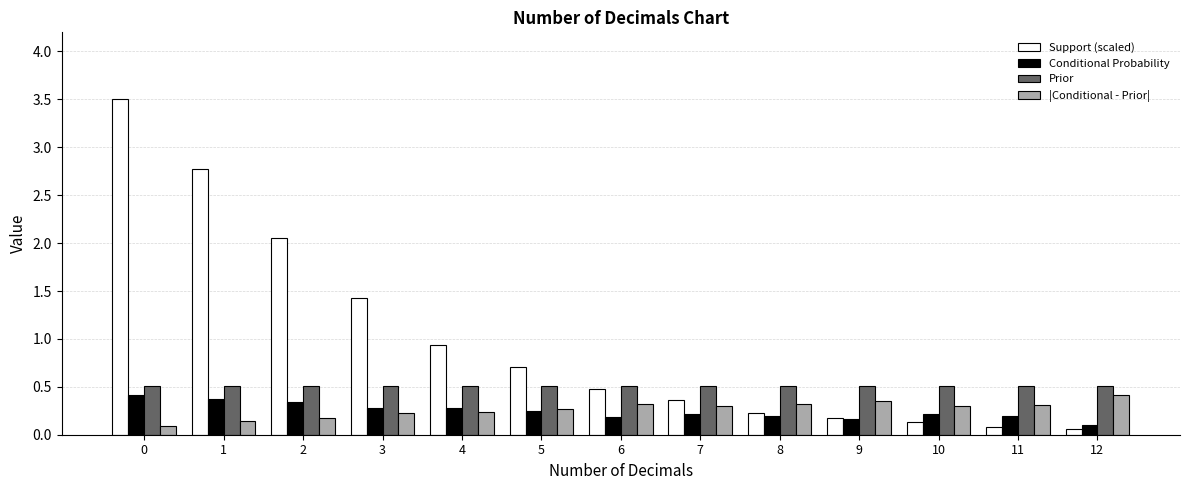

The Prior series shows 0.7 at 8. True or false?

False